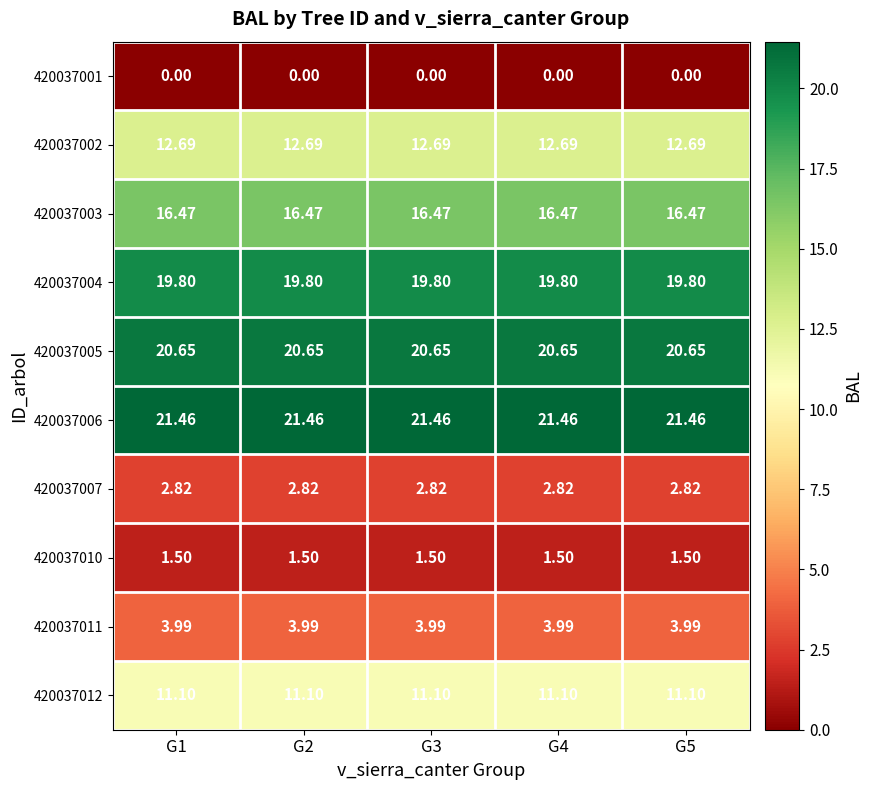

How many distinct data groups are displayed?

10